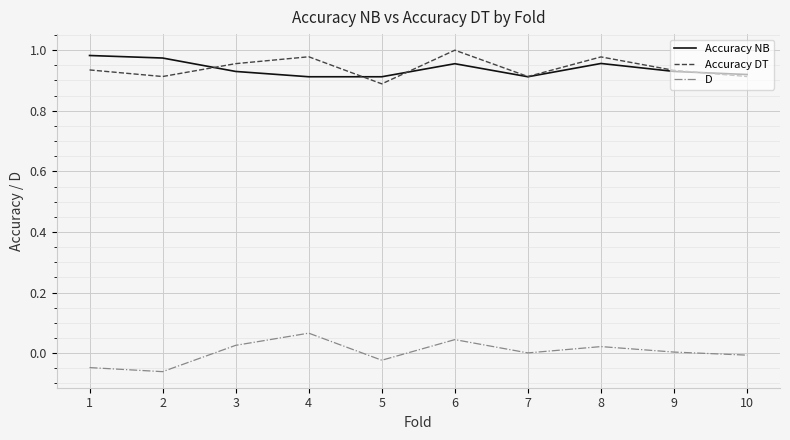

Which category has the highest value in the D series?

4